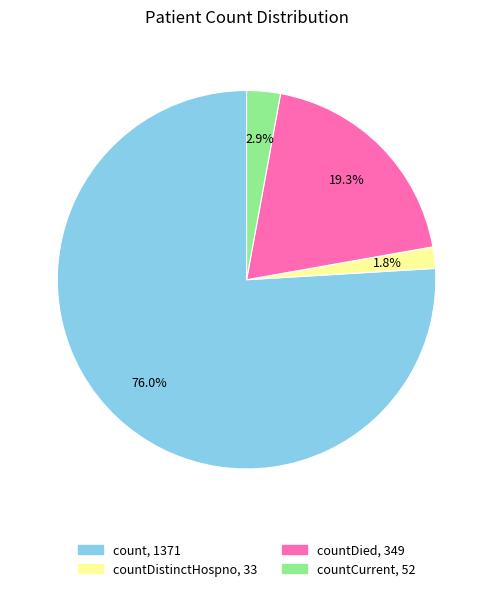

Is there any slice that represents more than half of the pie?

Yes